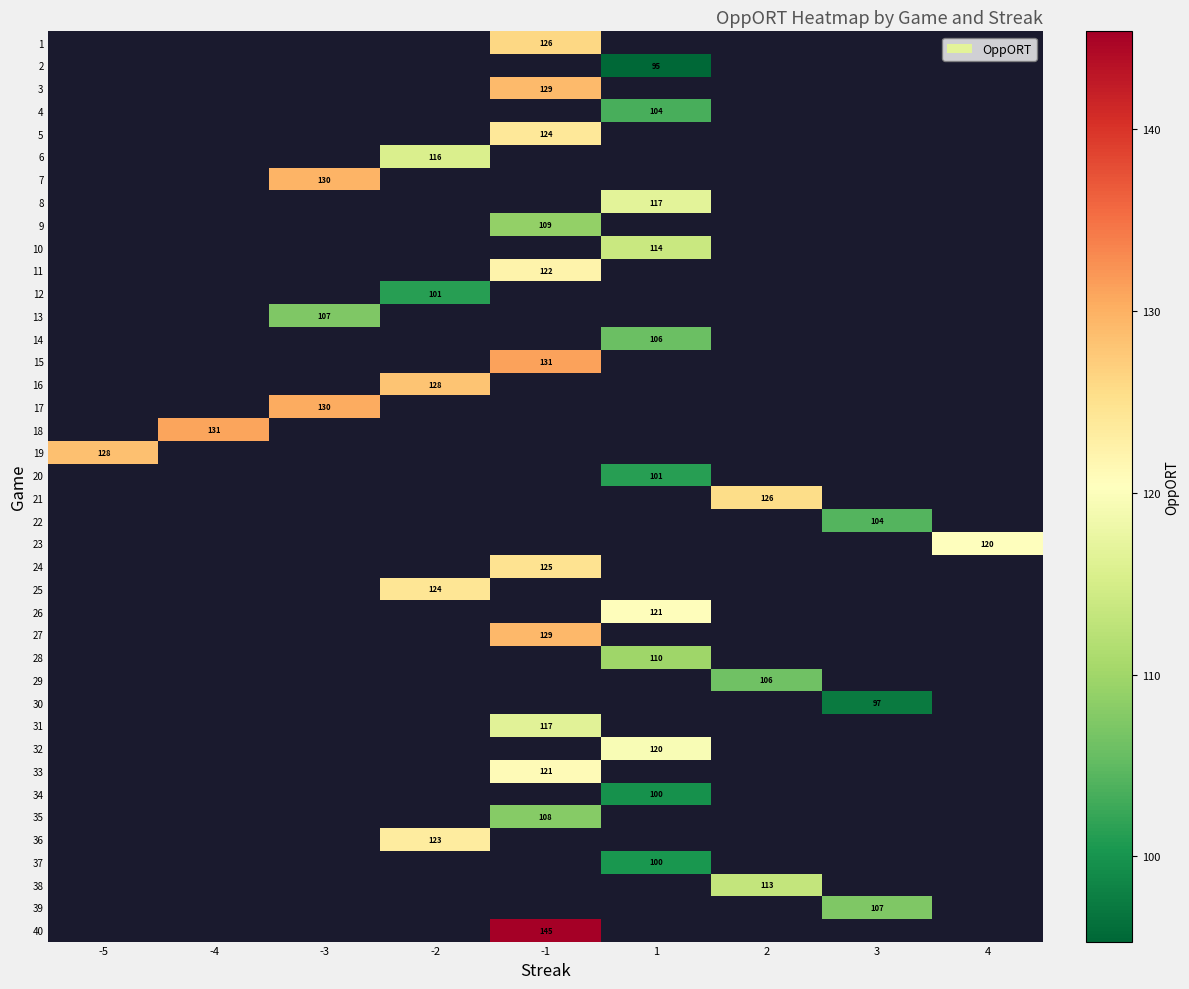

How many positive values does the row_23 series have?

1